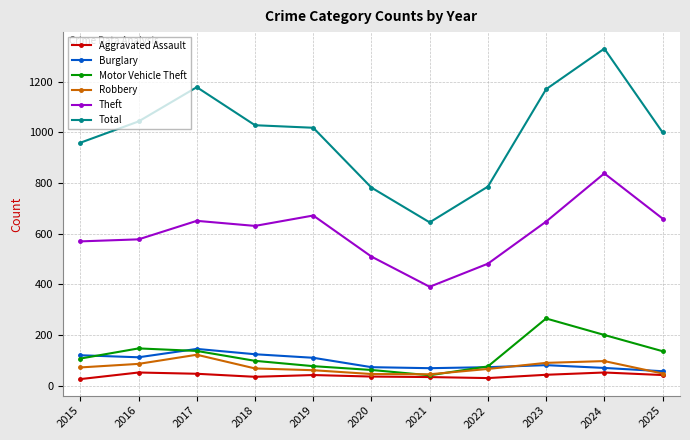

What value does the Robbery series have at 2021, to the nearest 10?

50